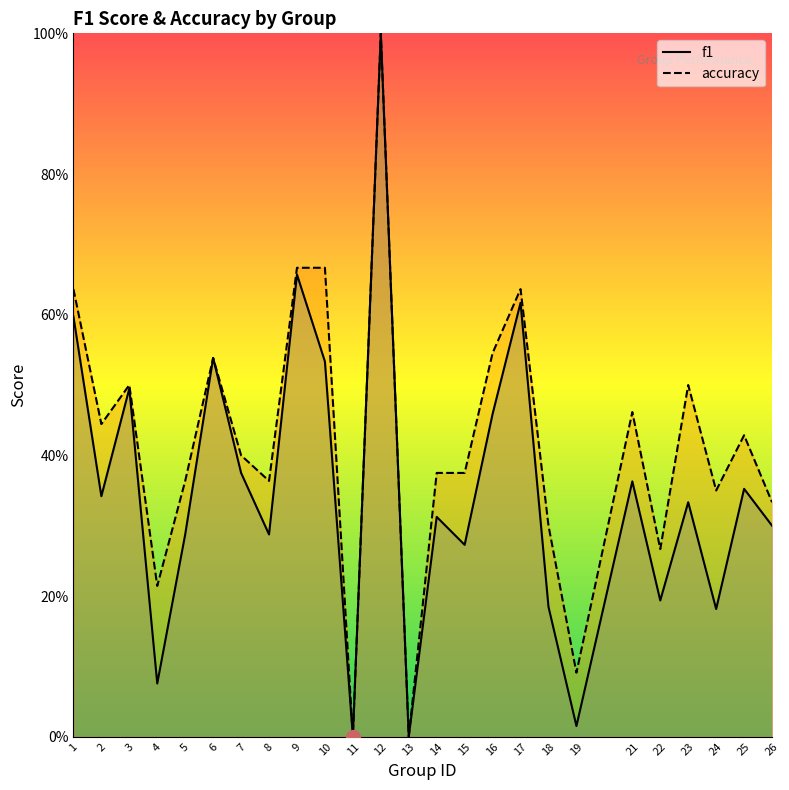

Which series has the widest spread of values?

f1